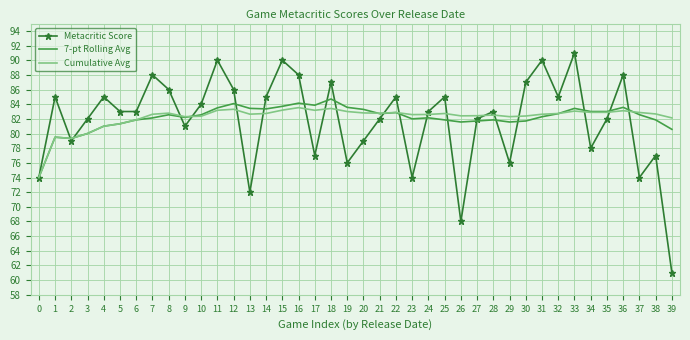

What is the difference between the 7-pt Rolling Avg values at 27 and 5?

0.4